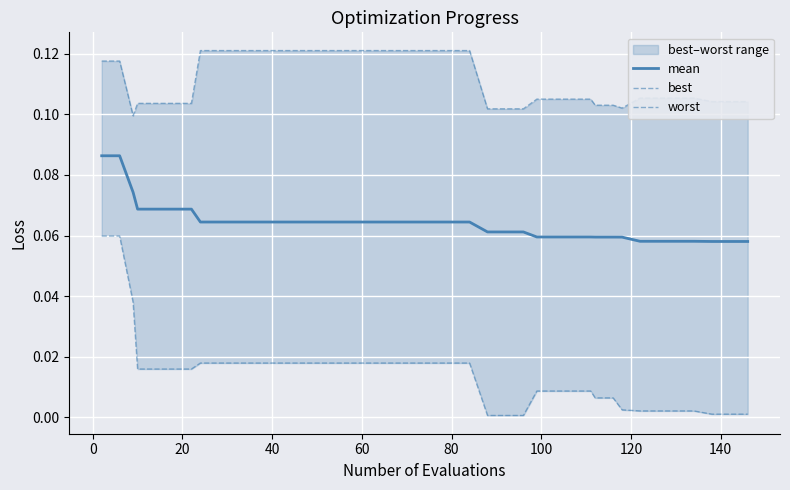

What is the difference between the highest and lowest values at 30?

0.1